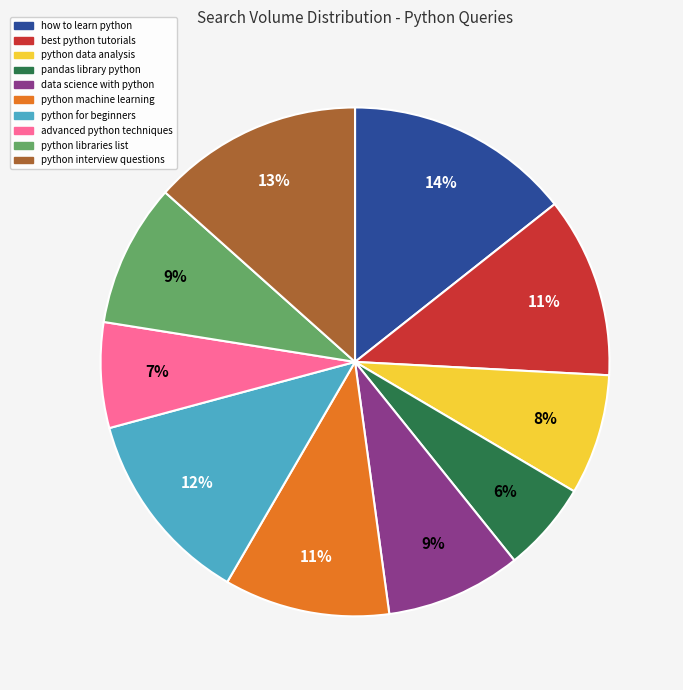

To the nearest percent, what is the average slice percentage?

10%